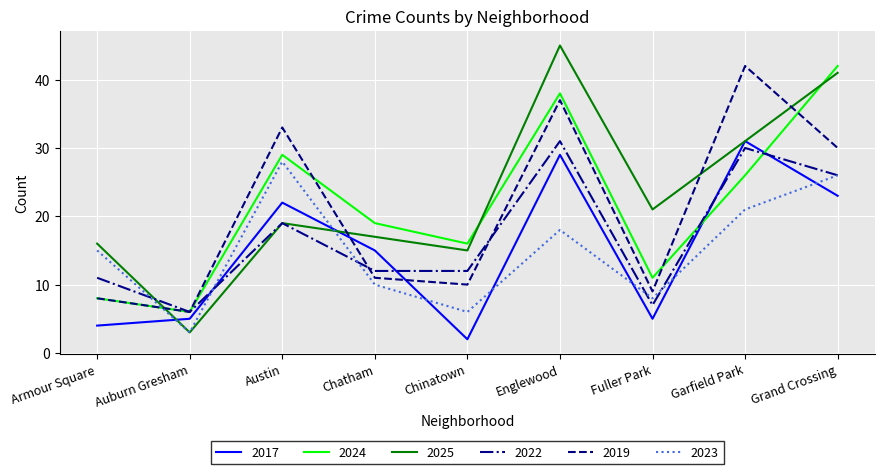

Reading left to right, extract all data points from this chart.

2017: Armour Square=4	Auburn Gresham=5	Austin=22	Chatham=15	Chinatown=2	Englewood=29	Fuller Park=5	Garfield Park=31	Grand Crossing=23
2024: Armour Square=8	Auburn Gresham=6	Austin=29	Chatham=19	Chinatown=16	Englewood=38	Fuller Park=11	Garfield Park=26	Grand Crossing=42
2025: Armour Square=16	Auburn Gresham=3	Austin=19	Chatham=17	Chinatown=15	Englewood=45	Fuller Park=21	Garfield Park=31	Grand Crossing=41
2022: Armour Square=11	Auburn Gresham=6	Austin=19	Chatham=12	Chinatown=12	Englewood=31	Fuller Park=7	Garfield Park=30	Grand Crossing=26
2019: Armour Square=8	Auburn Gresham=6	Austin=33	Chatham=11	Chinatown=10	Englewood=37	Fuller Park=9	Garfield Park=42	Grand Crossing=30
2023: Armour Square=15	Auburn Gresham=3	Austin=28	Chatham=10	Chinatown=6	Englewood=18	Fuller Park=8	Garfield Park=21	Grand Crossing=26